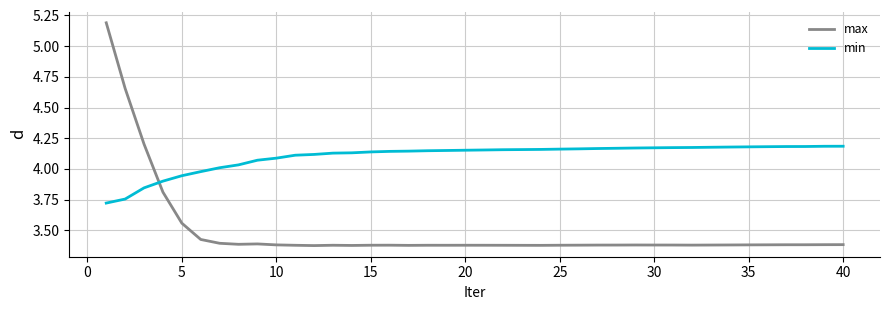

What is the greatest value displayed?

5.2